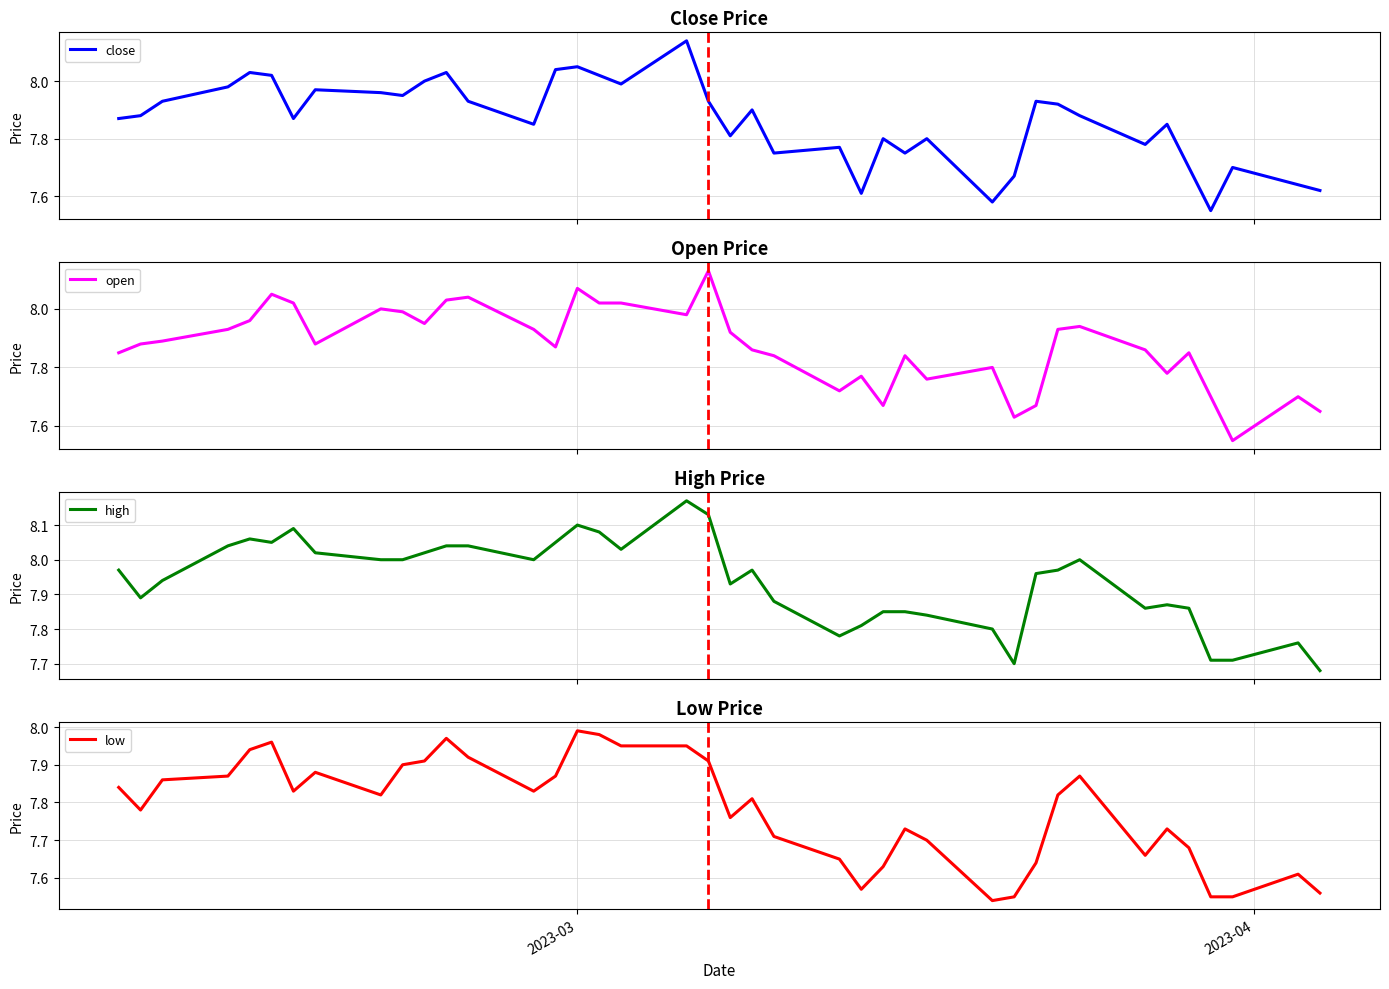

What is the minimum value shown in the chart?

7.5